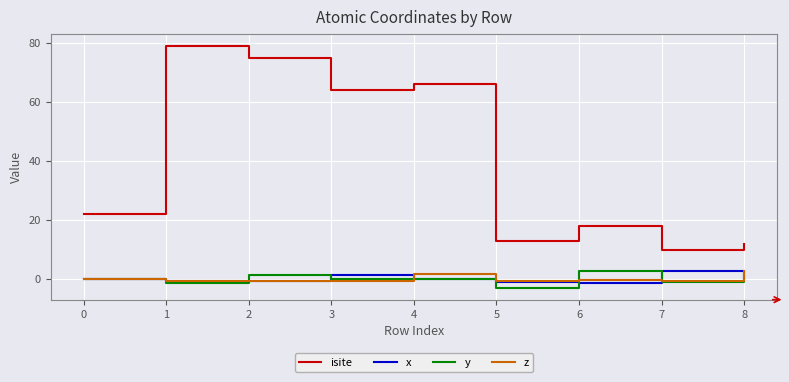

True or false: isite and y intersect in this chart.

False